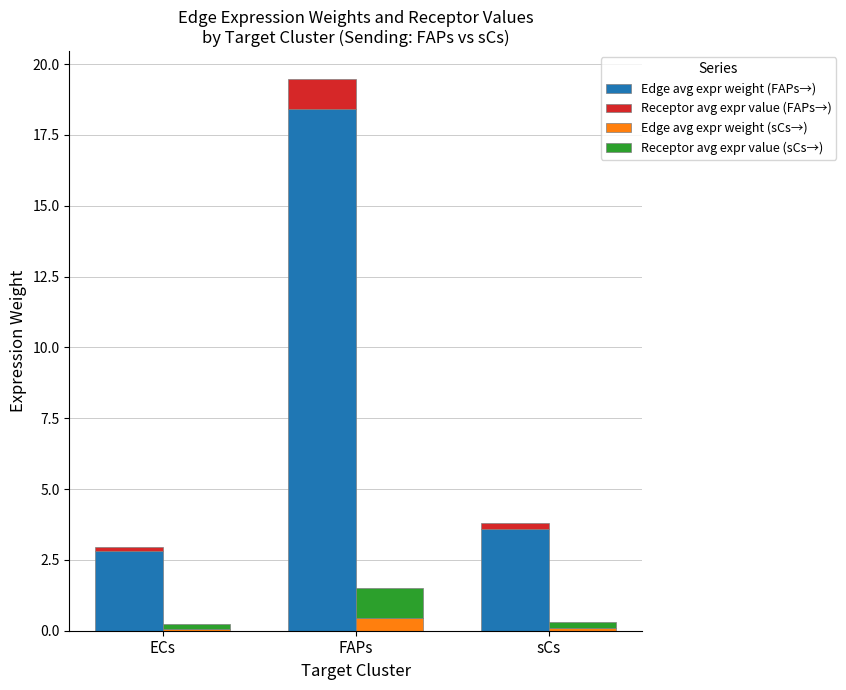

Does the chart contain any negative values?

No